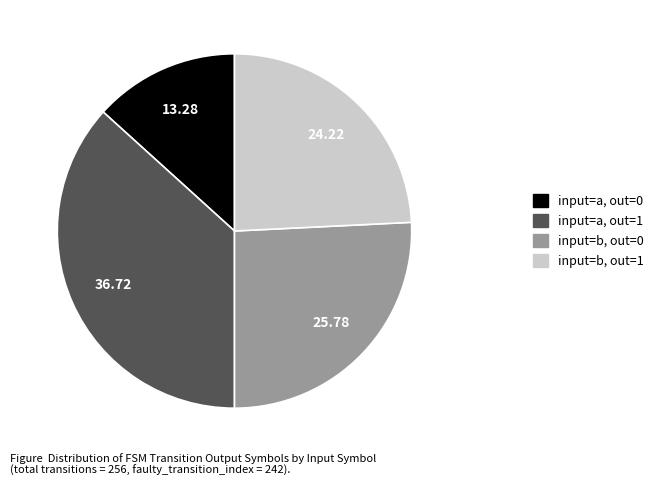

Does any single category account for the majority?

No